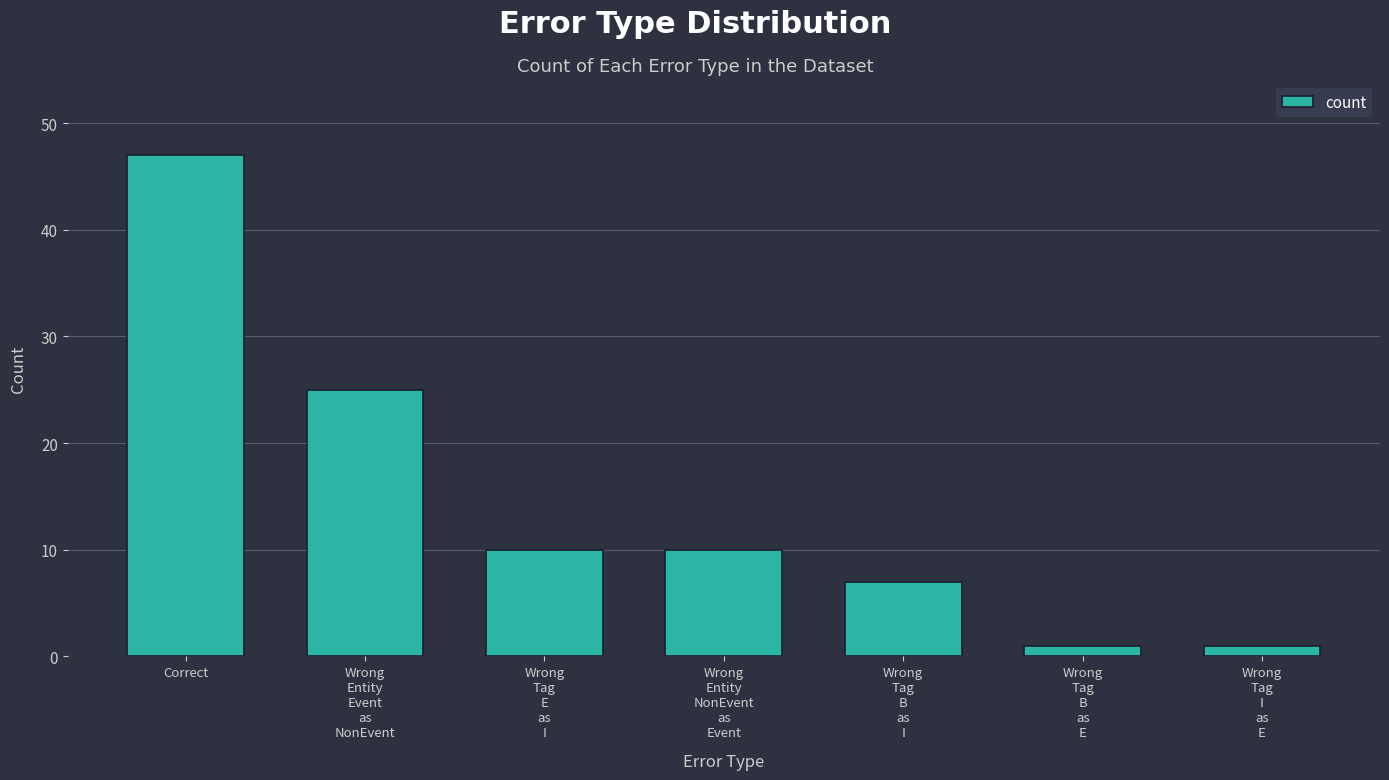

What is the label of the 7th bar from the left?

Wrong
Tag
I
as
E